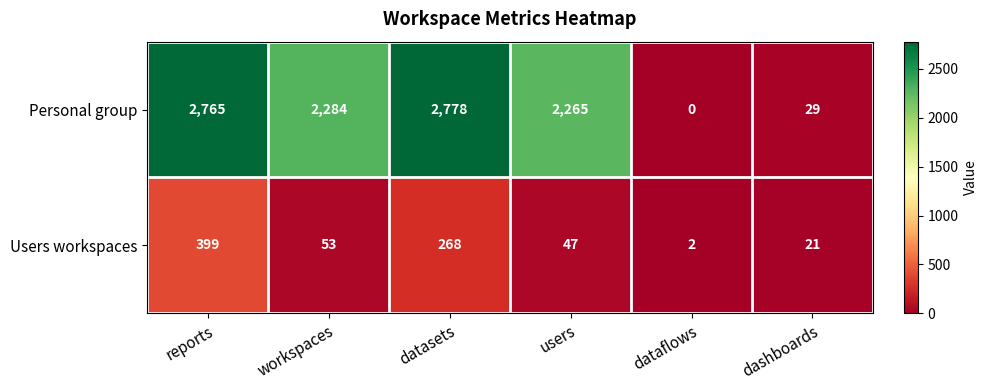

Rank the series by their maximum value, from lowest to highest.

Users workspaces, Personal group